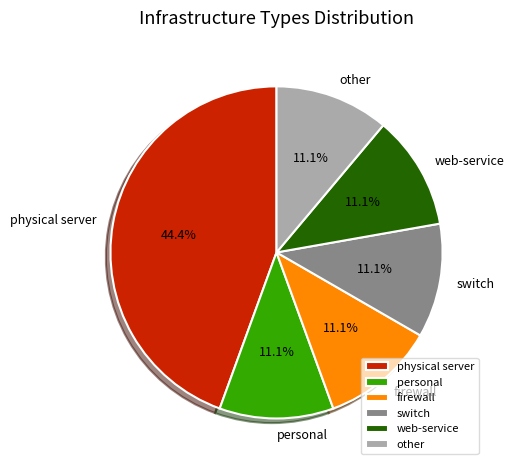

True or false: personal accounts for 11% of the total.

True